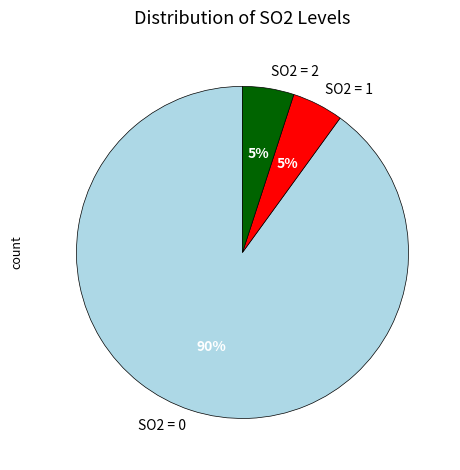

To the nearest percent, what is the difference between the largest and smallest slice percentages?

85%